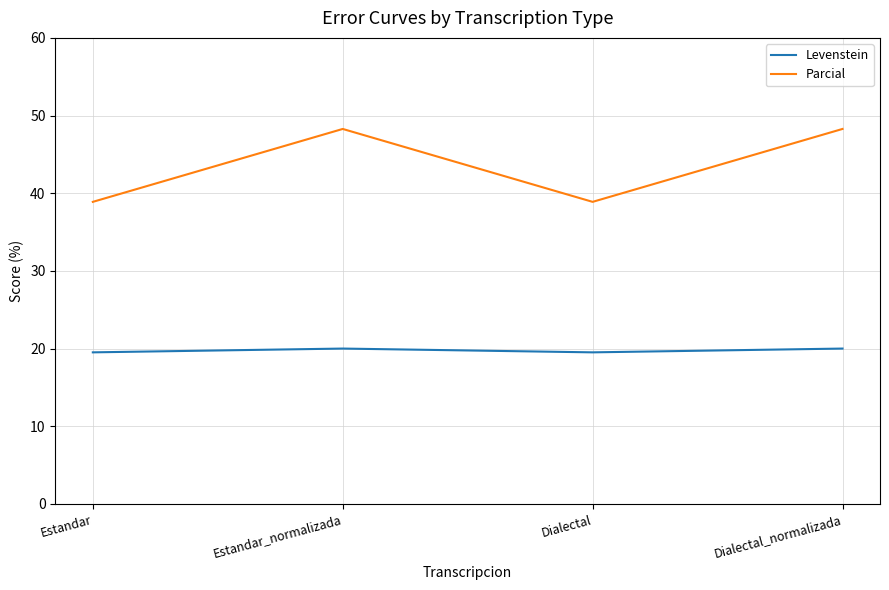

True or false: Parcial has a value of 51.2 at Estandar.

False